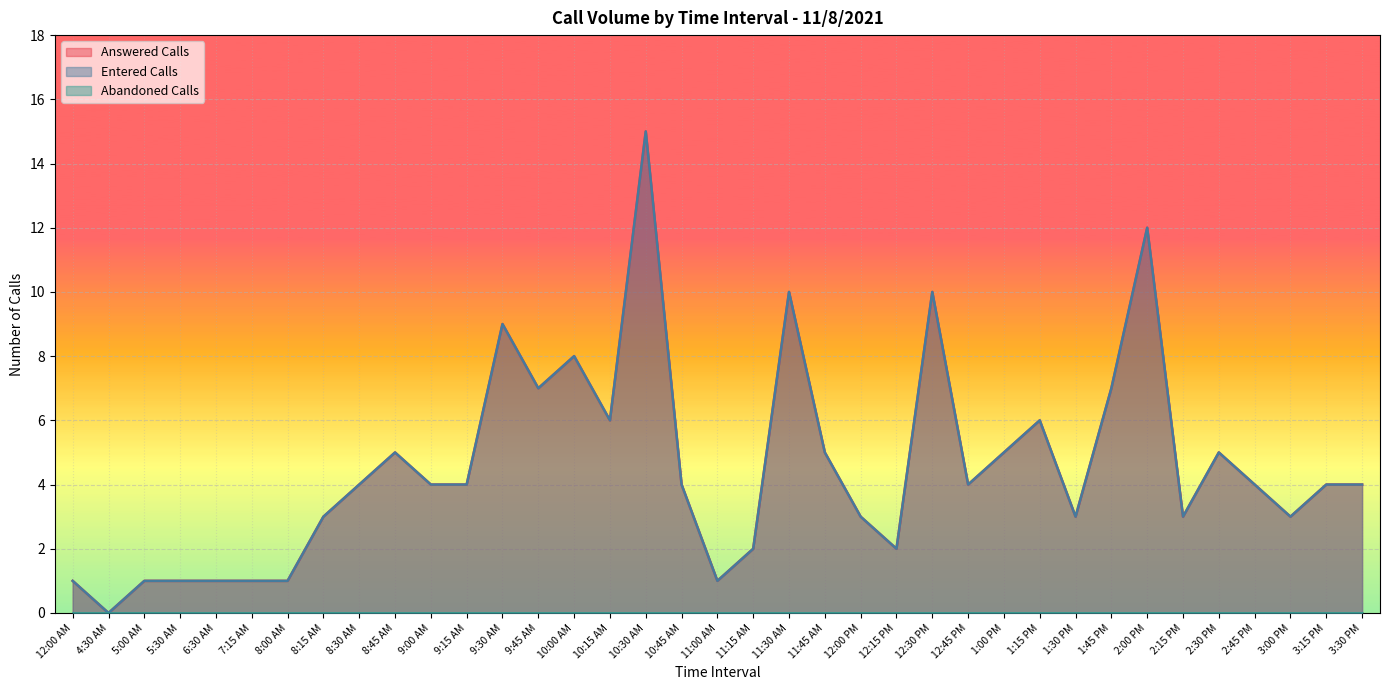

What is the difference between the Answered Calls values at 2:00 PM and 7:15 AM?

11